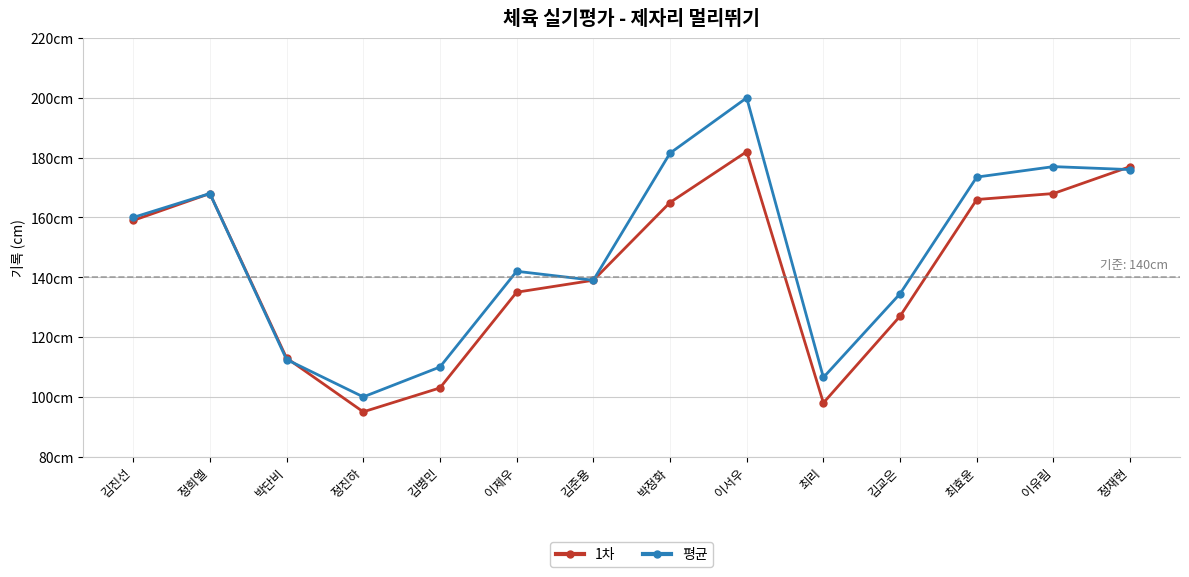

At which category is the sum across all series the highest?

이서우